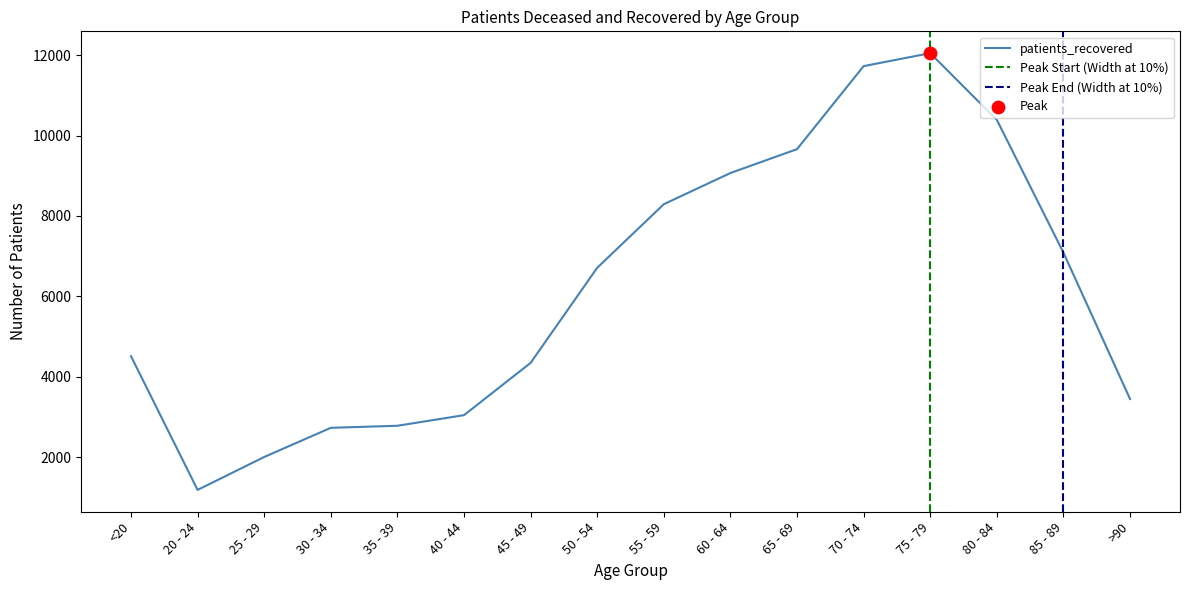

What is the ratio of the value at 60 - 64 to the value at 25 - 29?

4.5